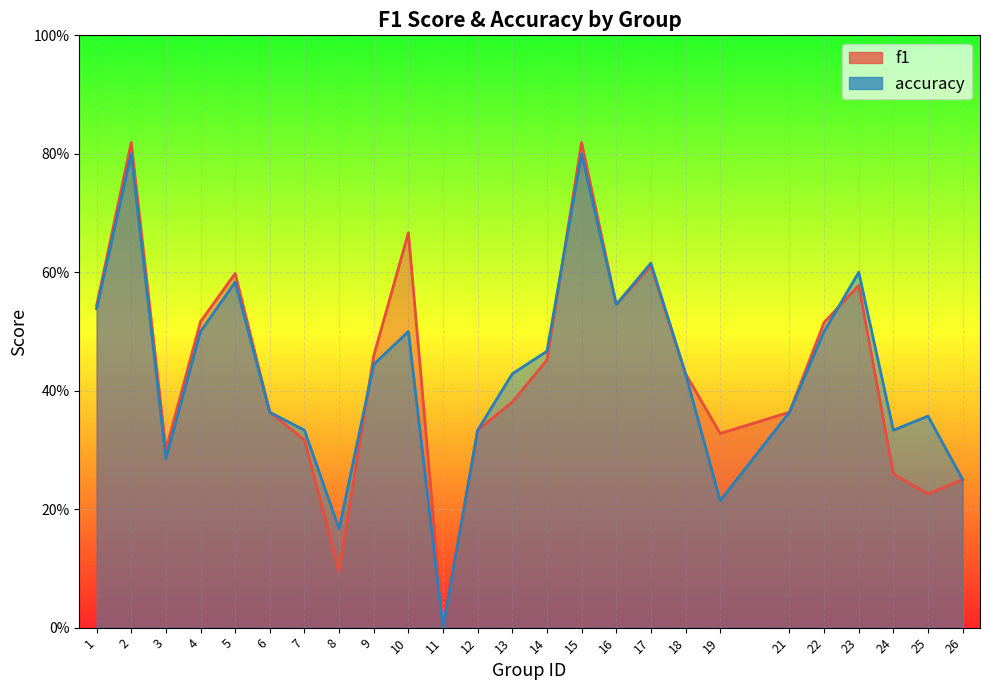

Rank the series by their maximum value, from lowest to highest.

accuracy, f1